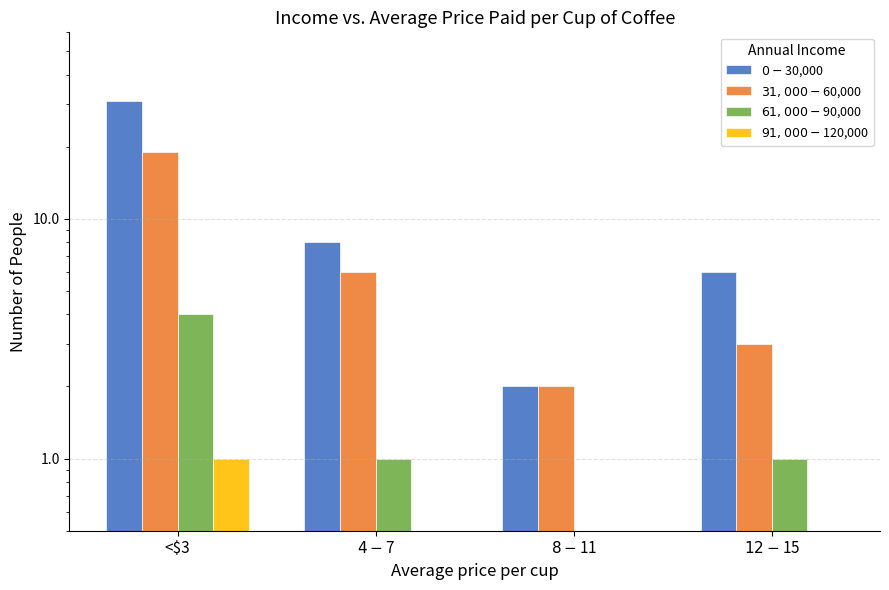

Rank the categories by $61,000-$90,000 value from lowest to highest.

$8-$11, $4-$7, $12-$15, <$3